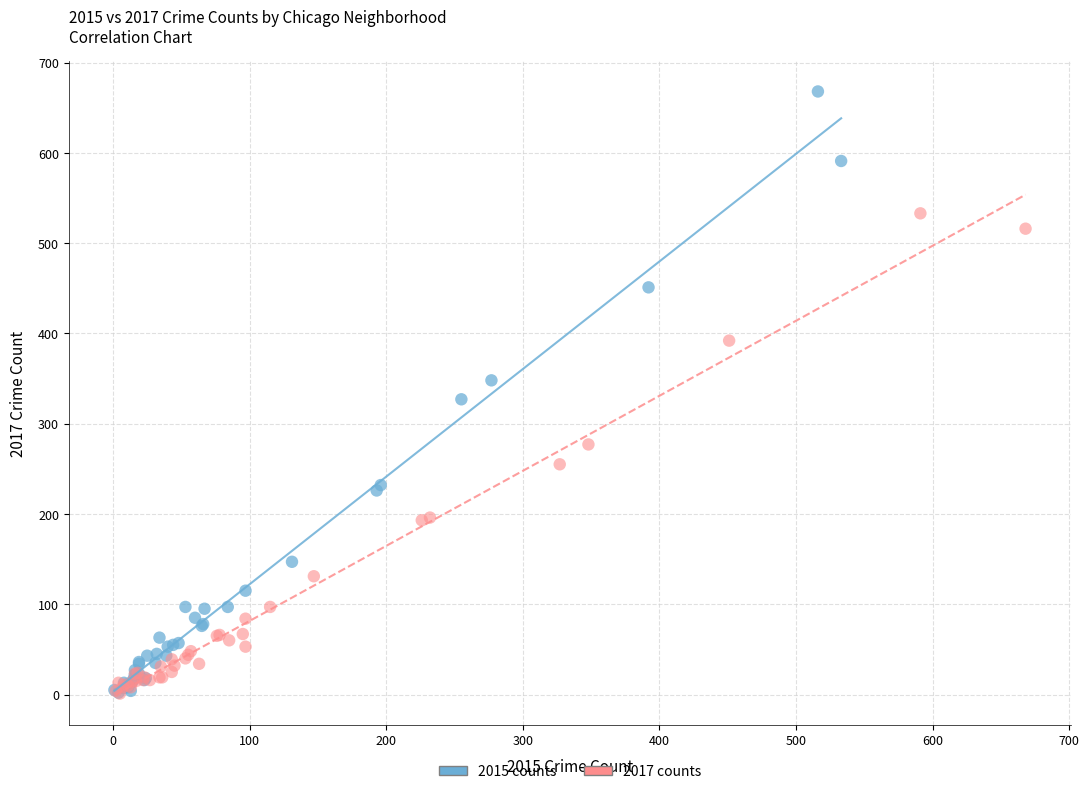

Which series has the widest spread of Y values?

2015 counts